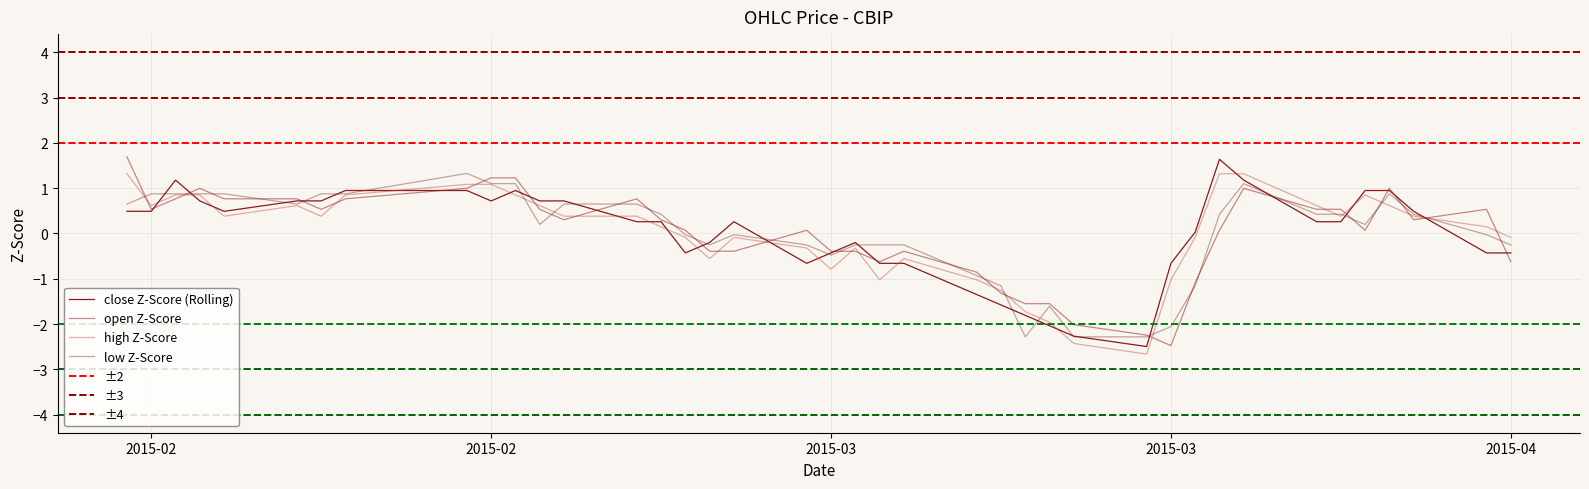

What is the value of the high point at the 40th from the left?

-0.1